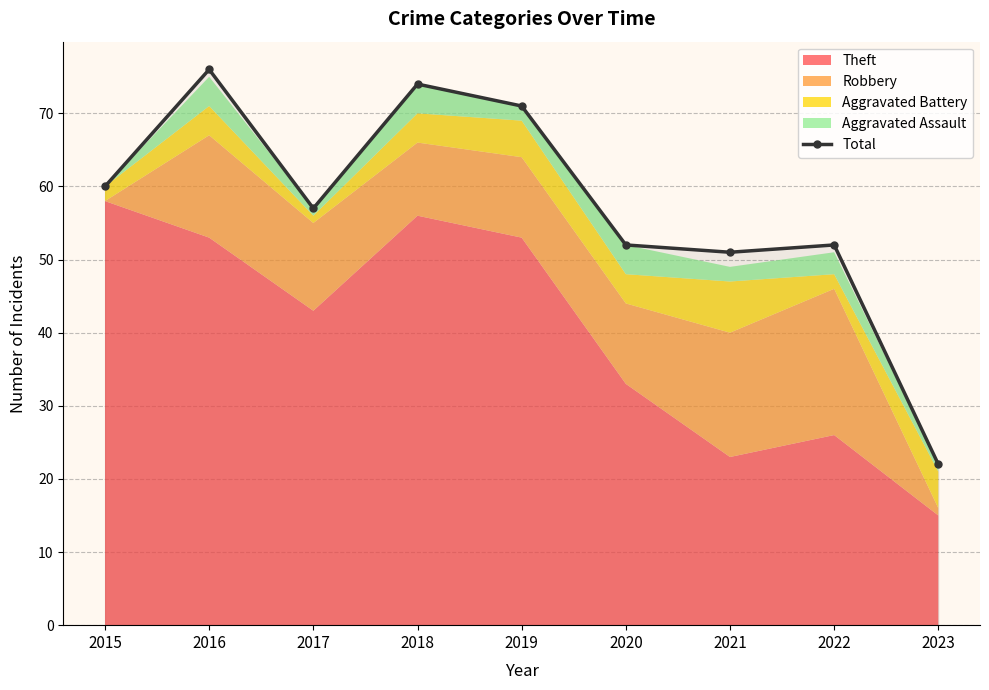

How many data points does each series have?

9